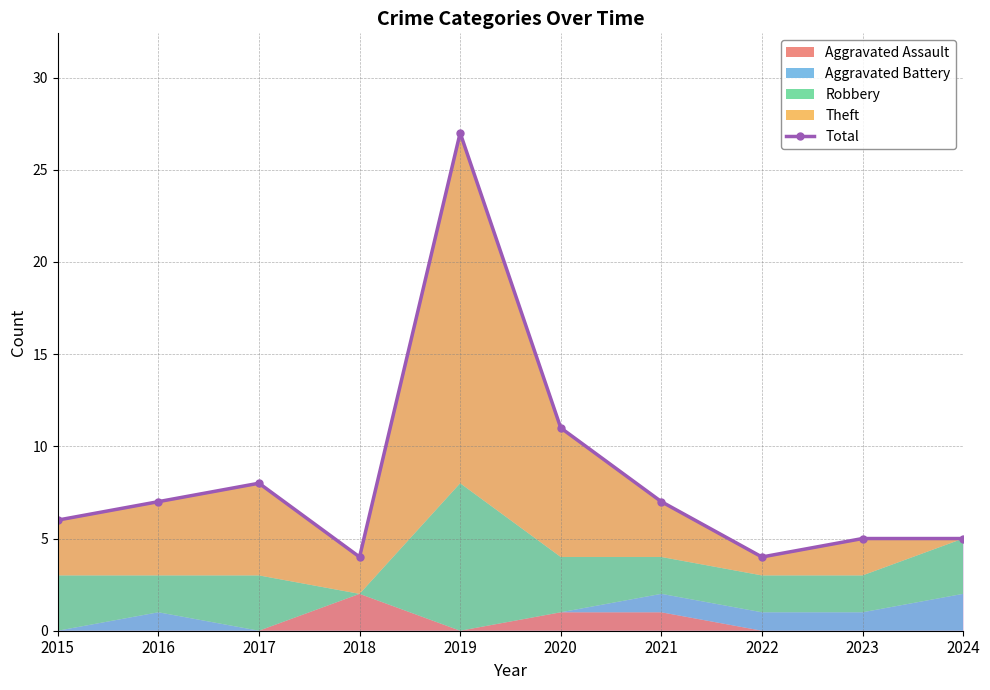

Read the value at 2019, to the nearest 5.

25